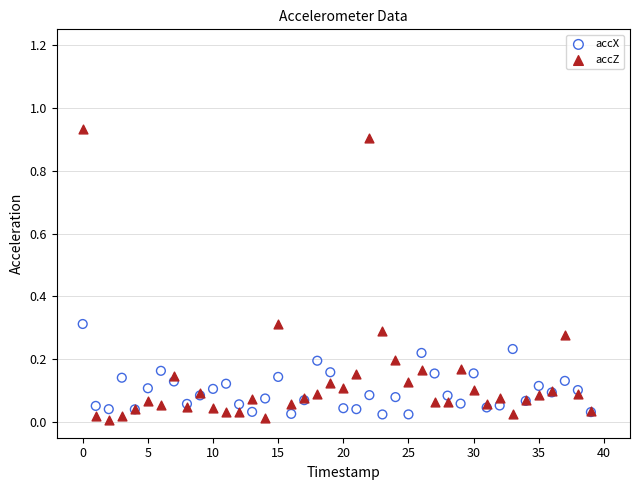

What are all the series names shown in the legend?

accX, accZ